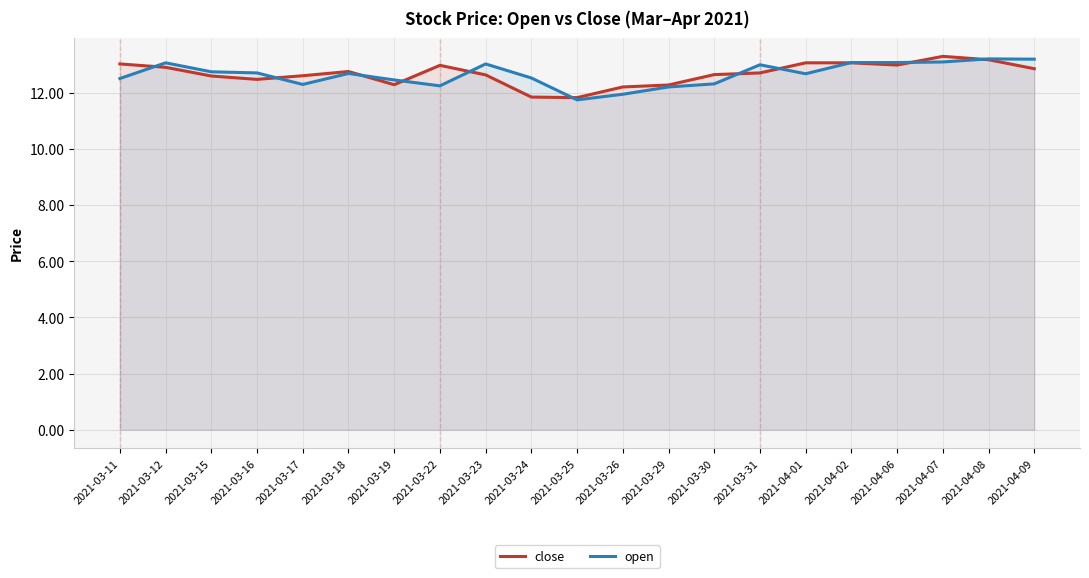

How many values in the open series exceed 12?

19